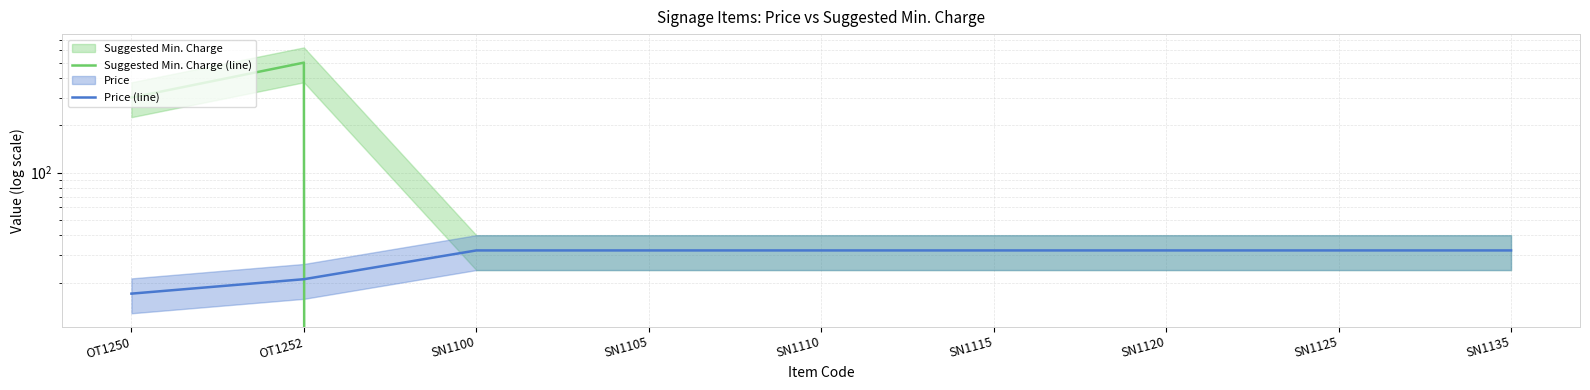

What is the total value across all series at SN1115?

32